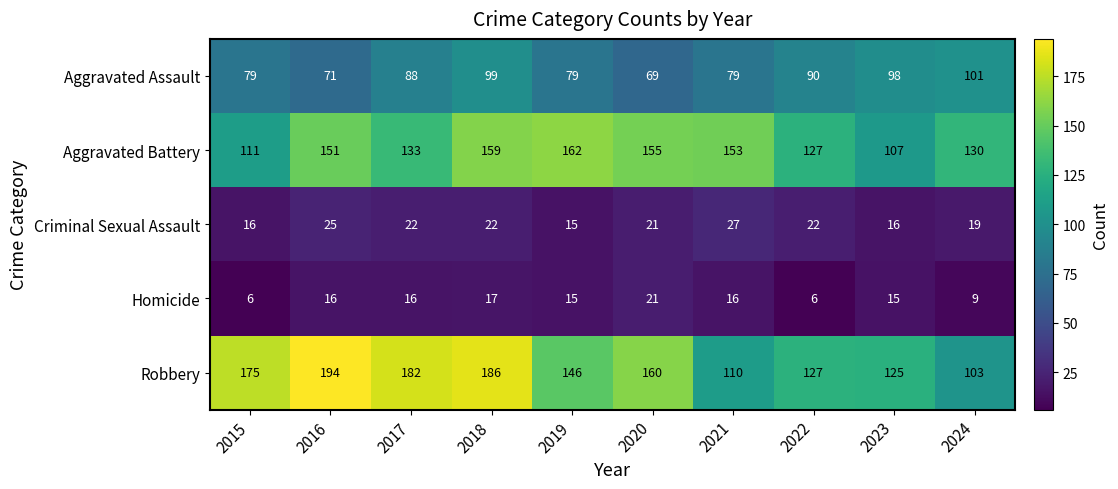

Between 2015 and 2022, which series saw the biggest shift?

Robbery